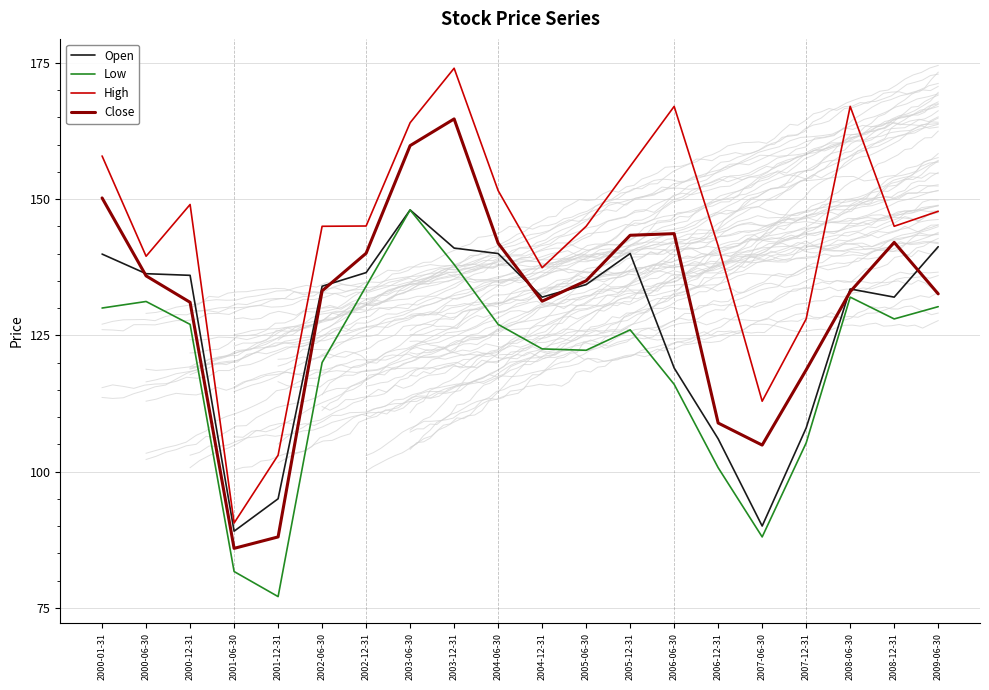

How many values in the Low series are below 127?

10